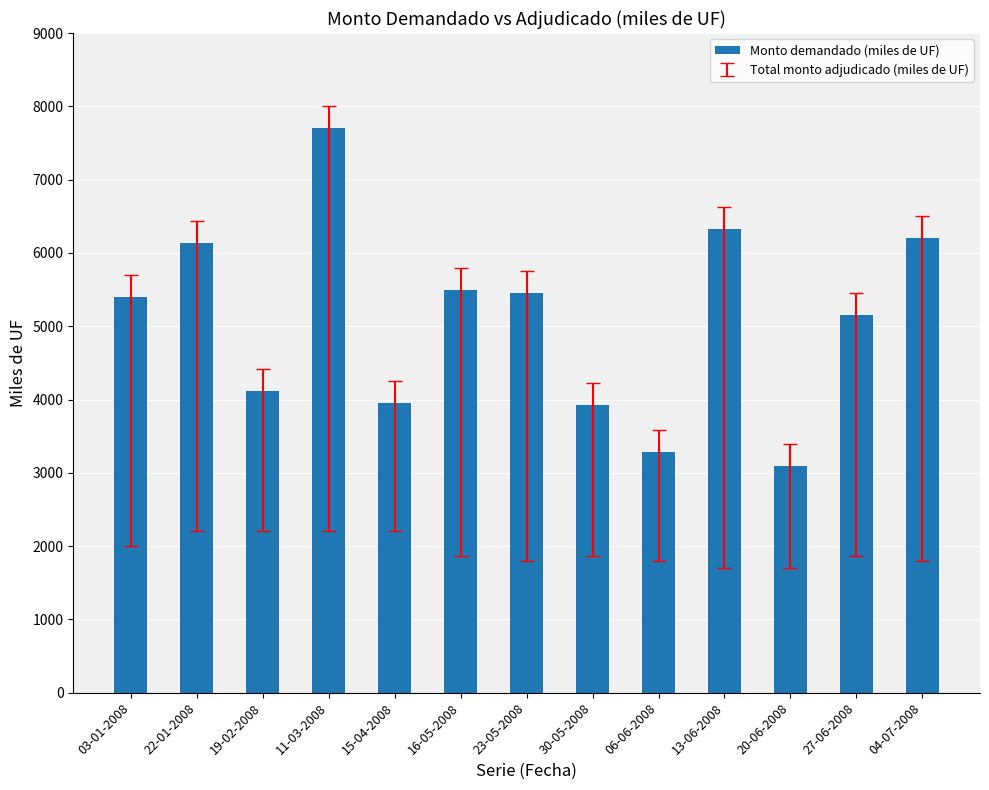

What is the label of the 11th bar from the left?

20-06-2008